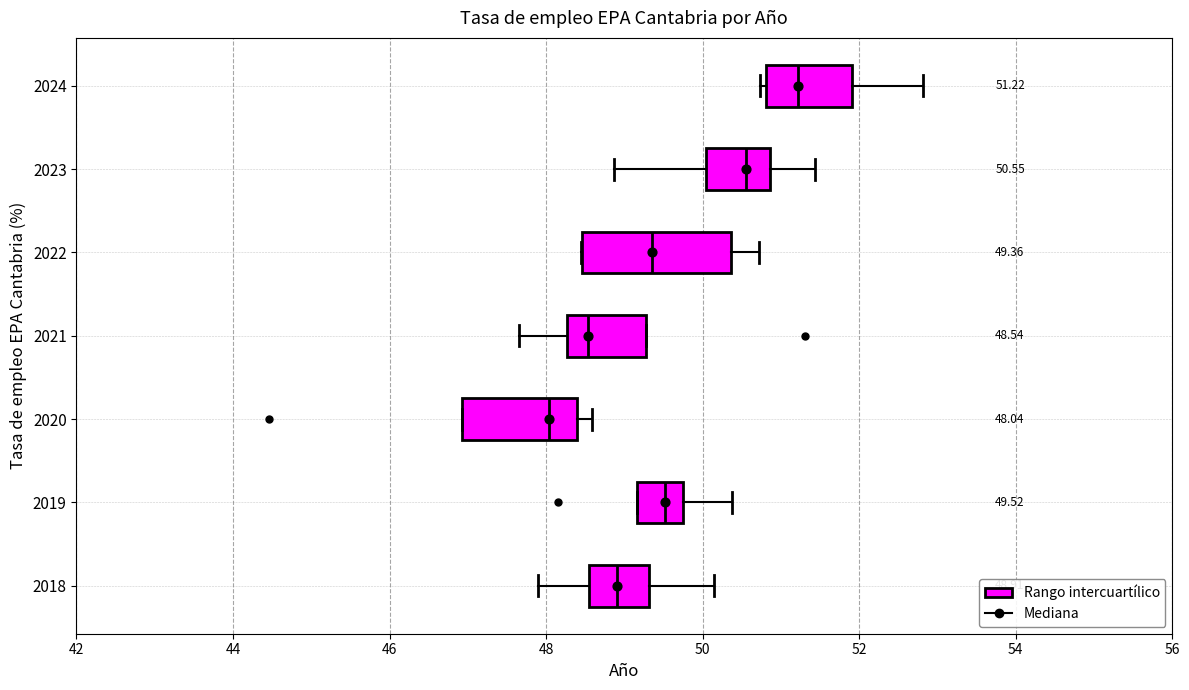

Which box's median line is the furthest to the right?

2024